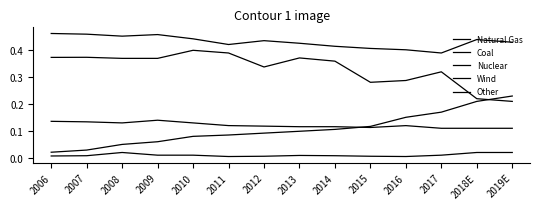

Is this an area chart (filled region under the line)?

No